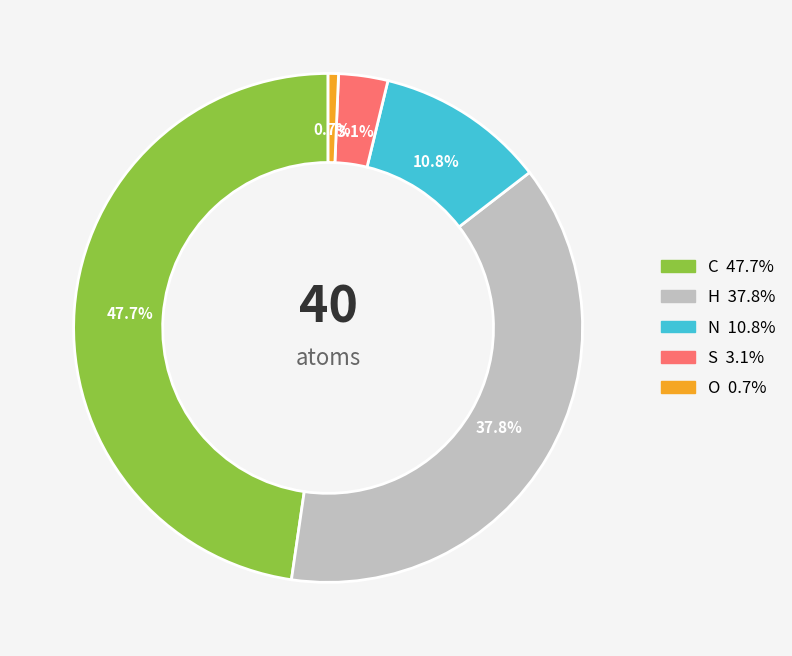

Does any single category account for the majority?

No